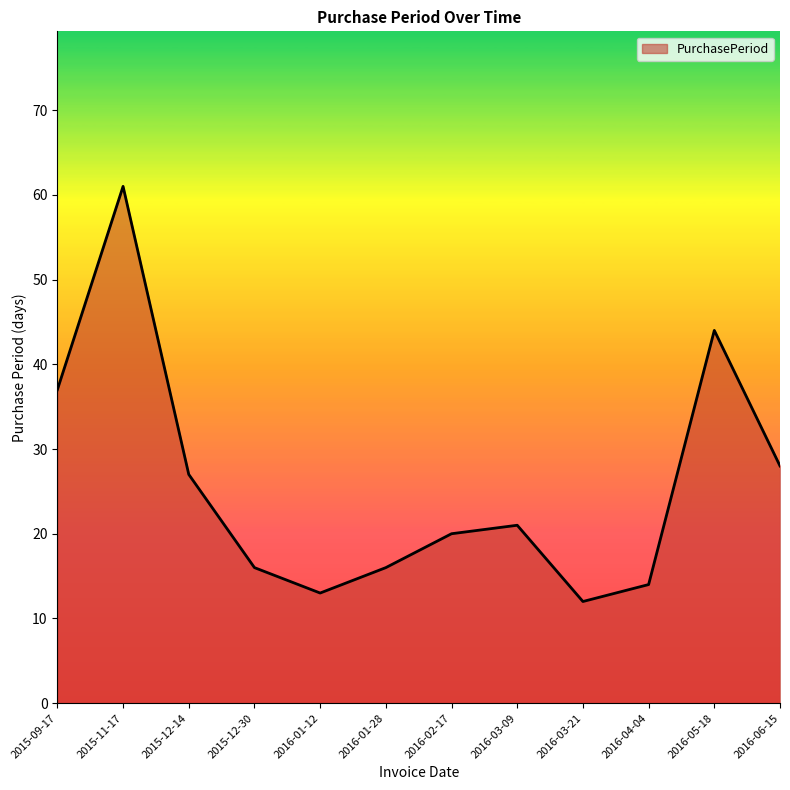

At which category does the chart reach its minimum across all series?

2016-03-21